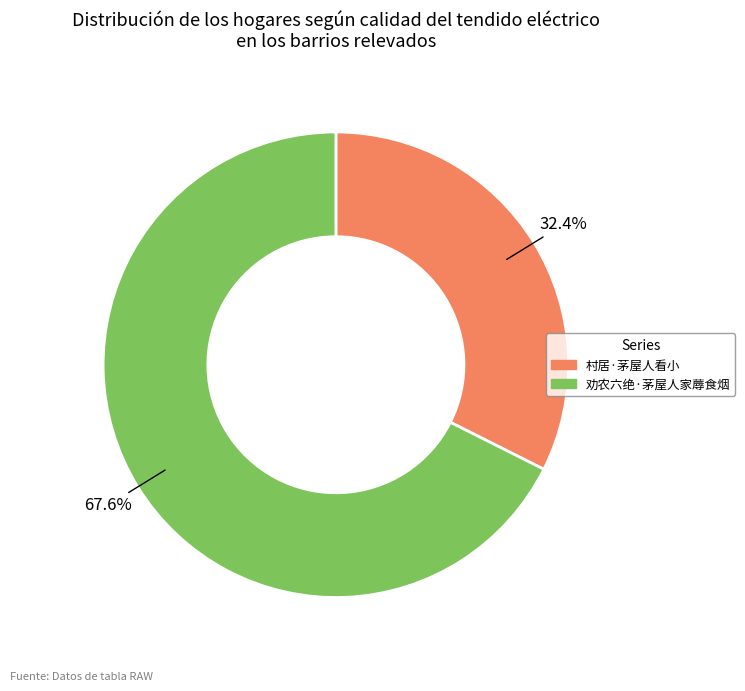

To the nearest percent, what percentage of the pie is 劝农六绝·茅屋人家蓐食烟?

68%